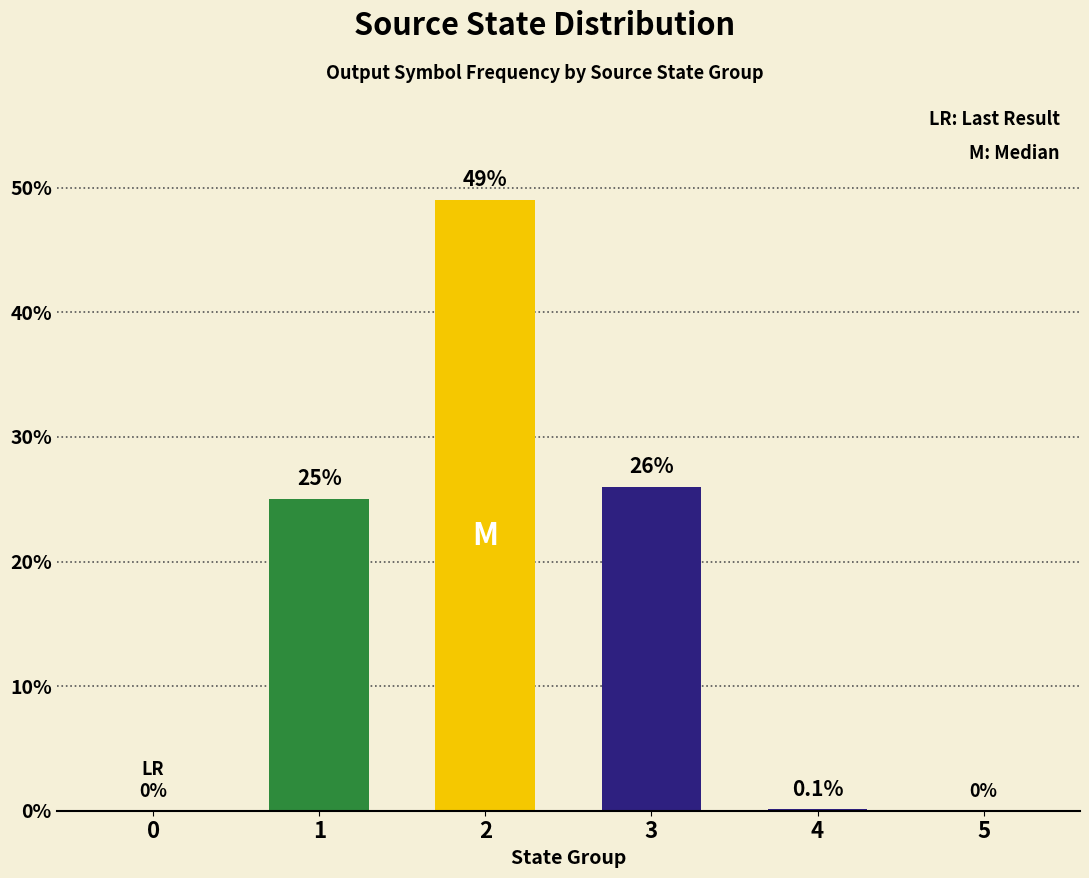

Reading left to right, what are all the values shown in this chart?

0=0.0	1=25.0	2=49.0	3=26.0	4=0.1	5=0.0